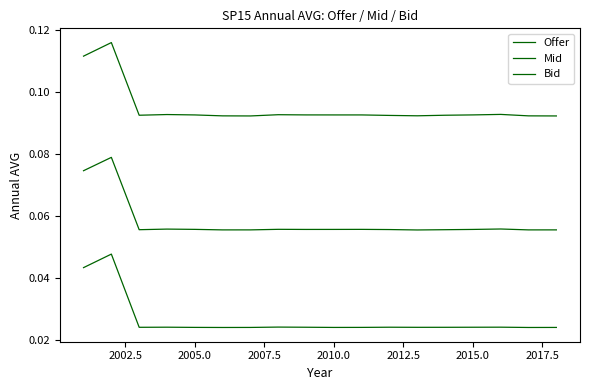

Does the chart have visible grid lines?

No